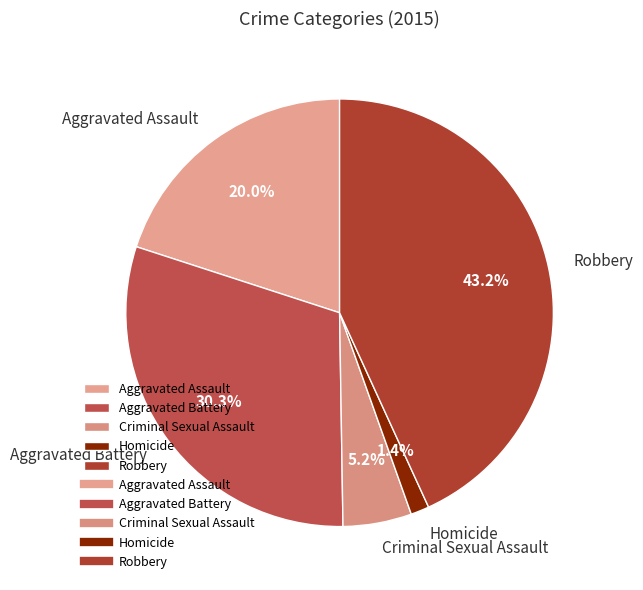

Which has a higher value, Robbery or Criminal Sexual Assault?

Robbery